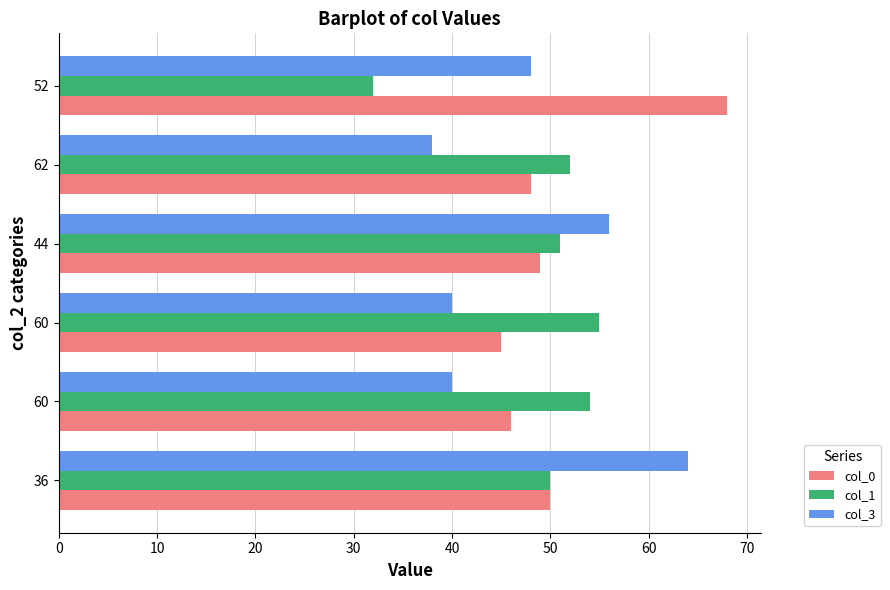

What is the value of the col_1 bar at the 3rd from the left?

55